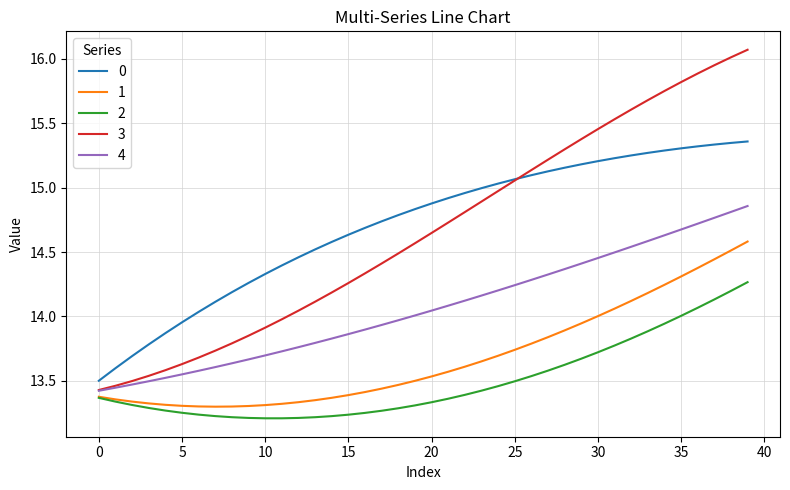

Which series has the widest spread of values?

3